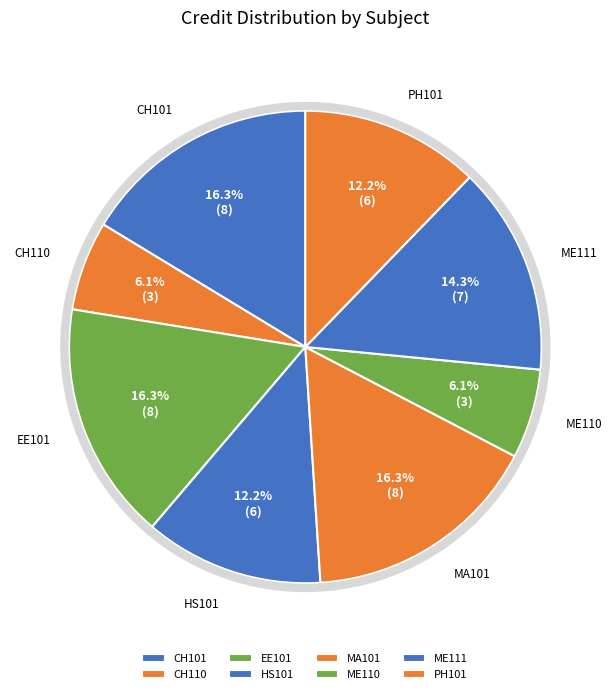

What portion of the pie excludes ME111?

85.7%